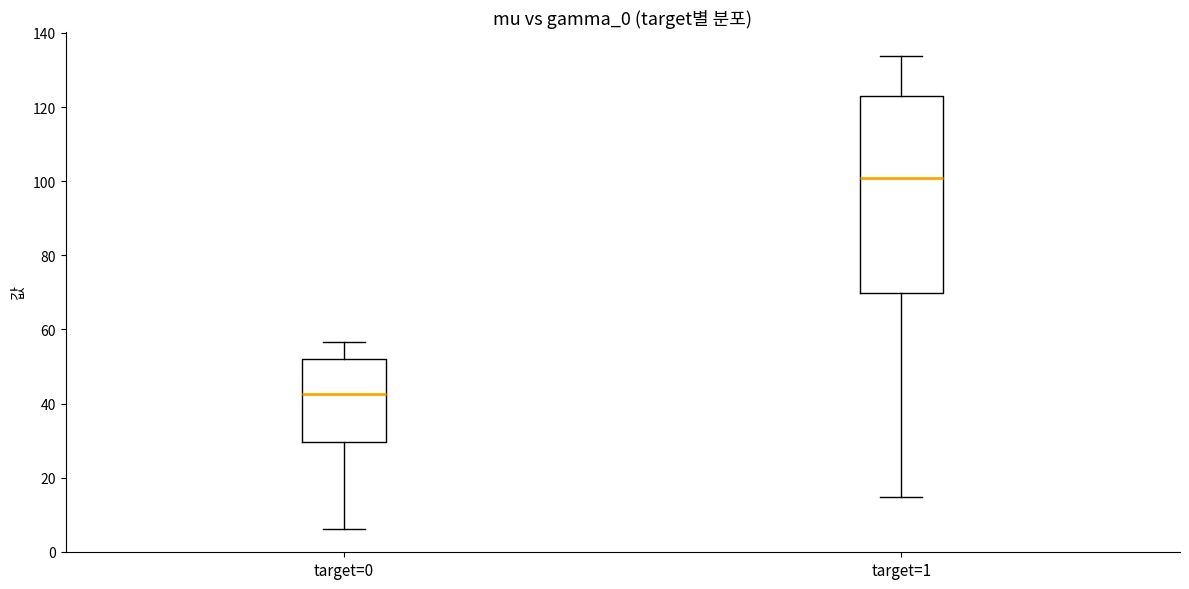

Which box's median line is the lowest?

target=0